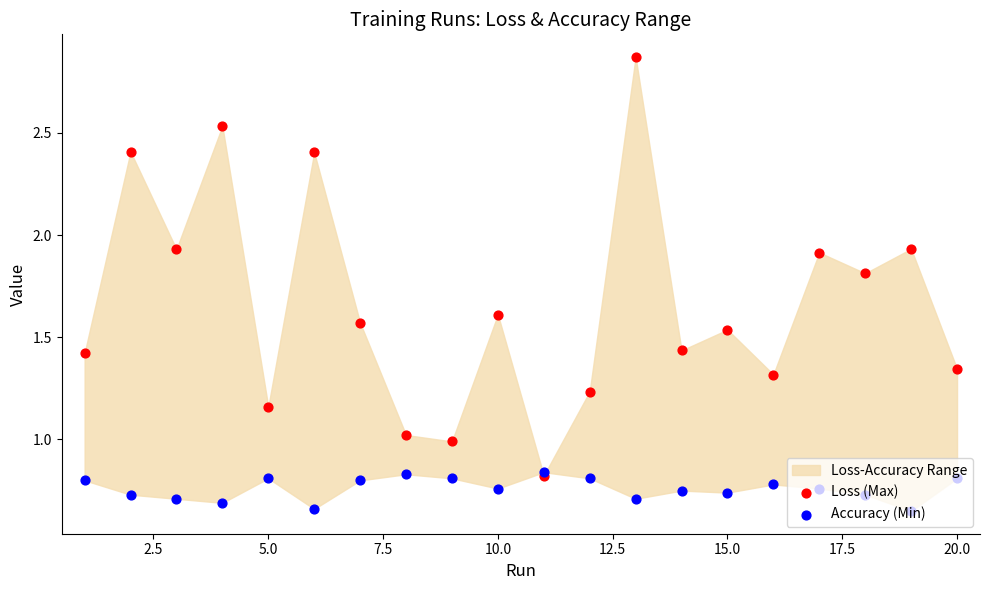

Which series has the largest total across all categories?

Loss (Max)